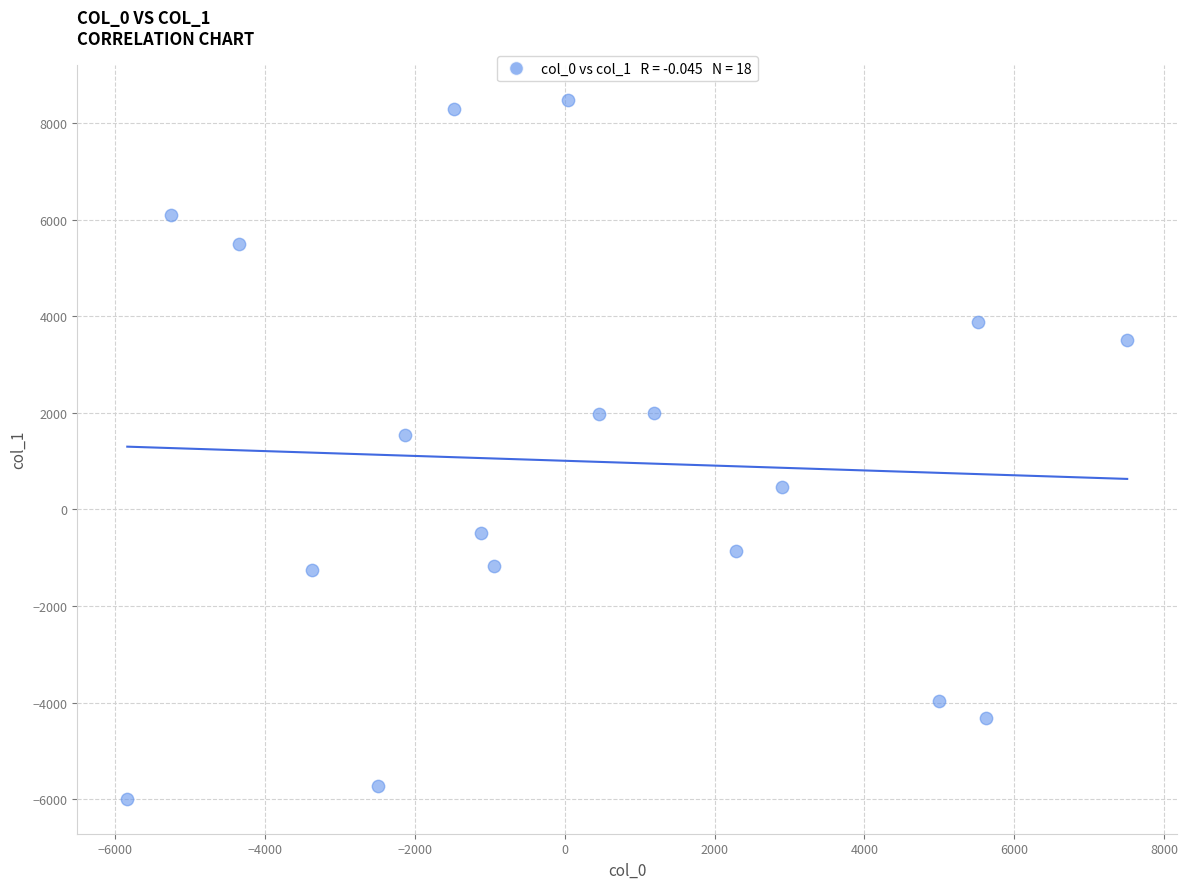

What Y value in the scatter plot is closest to 1246?

1538.9